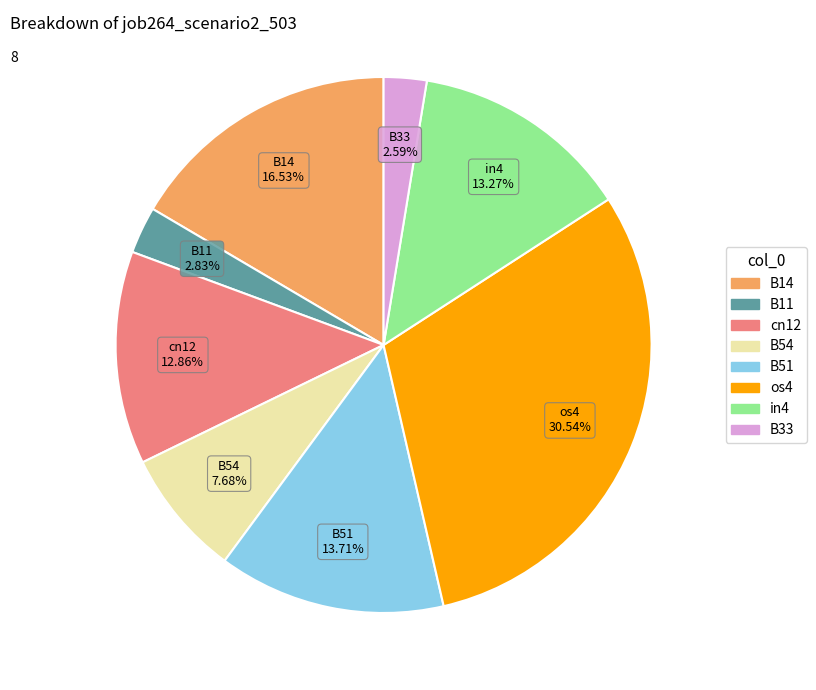

Does any single category account for the majority?

No